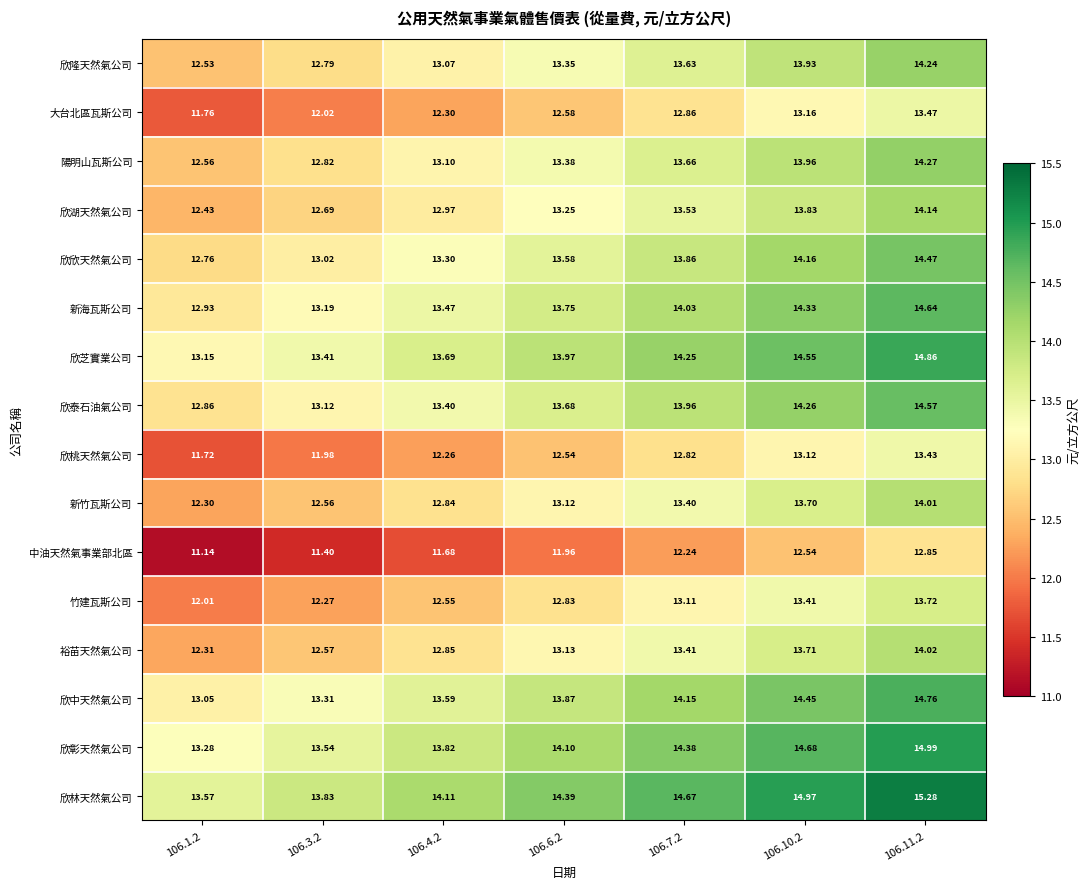

How many data points in 欣桃天然氣公司 are above 12?

5